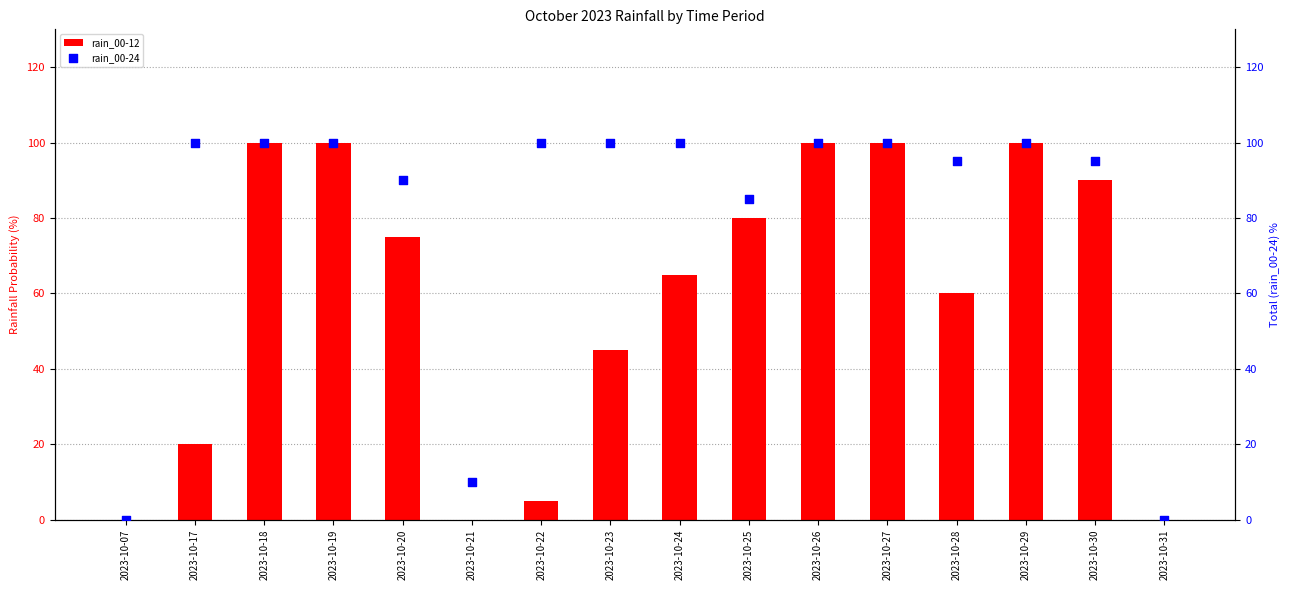

What are all the series names shown in the legend?

rain_00-12, rain_00-24